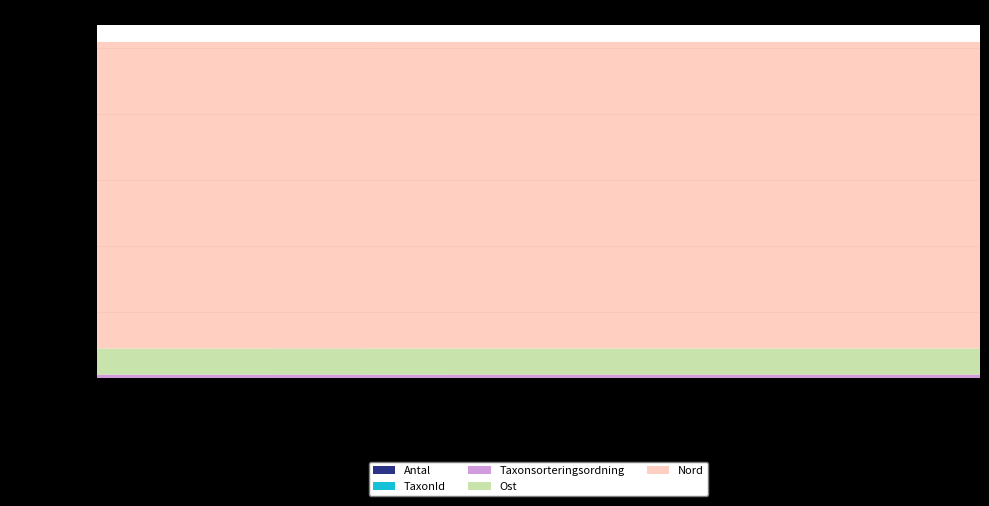

Reading right to left, transcribe all the data shown in this chart.

Antal: 1	1	1
TaxonId: 6453	6453	6446
Taxonsorteringsordning: 79102	79102	78220
Ost: 593933	594110	594099
Nord: 6967148	6967128	6967089